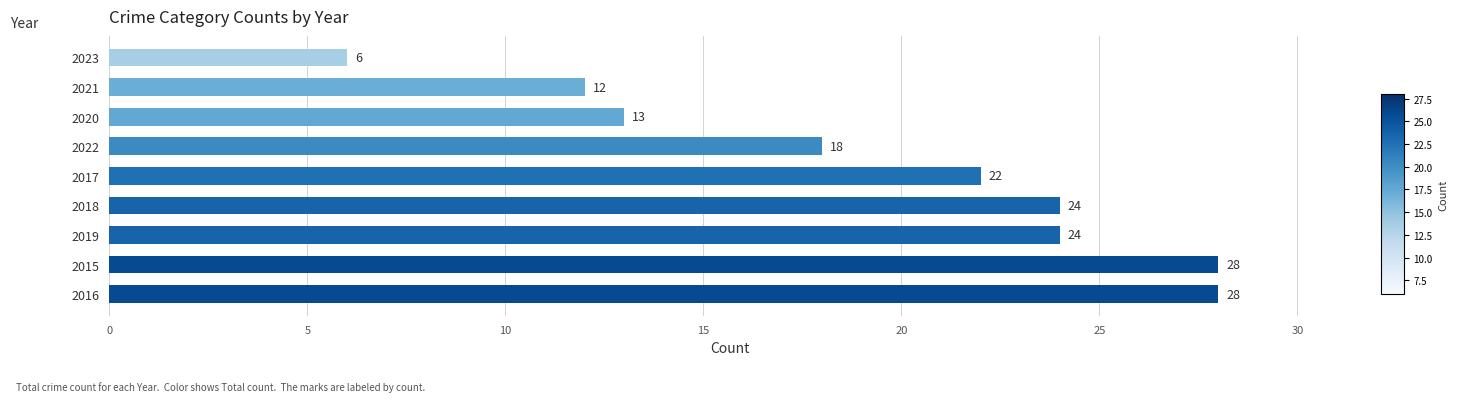

What is the difference between the maximum and minimum values?

22